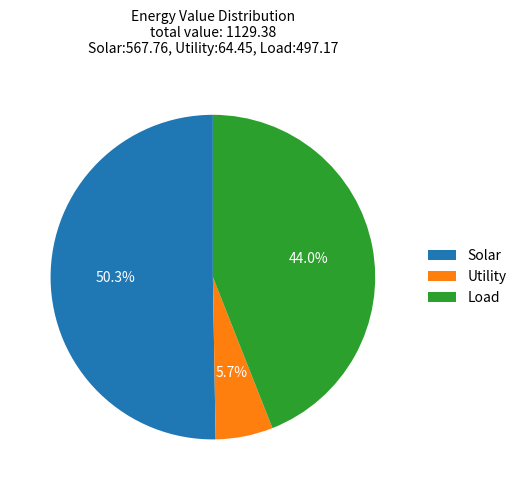

What percentage is the Load slice, to the nearest percent?

44%